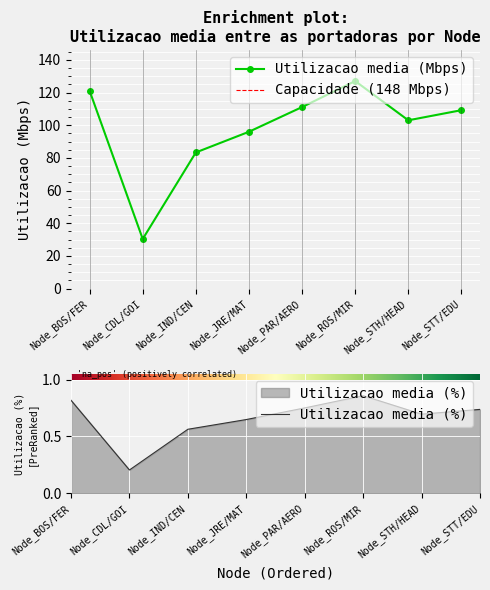

At which category does the chart reach its minimum across all series?

Node_CDL/GOI